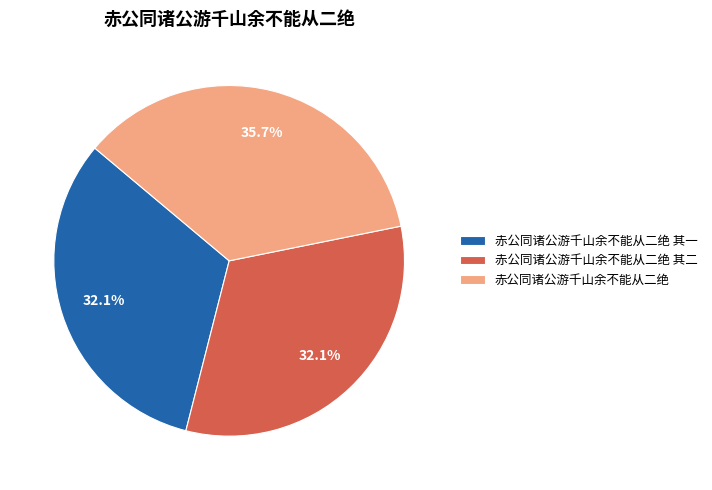

Which category has the biggest portion of the pie?

赤公同诸公游千山余不能从二绝